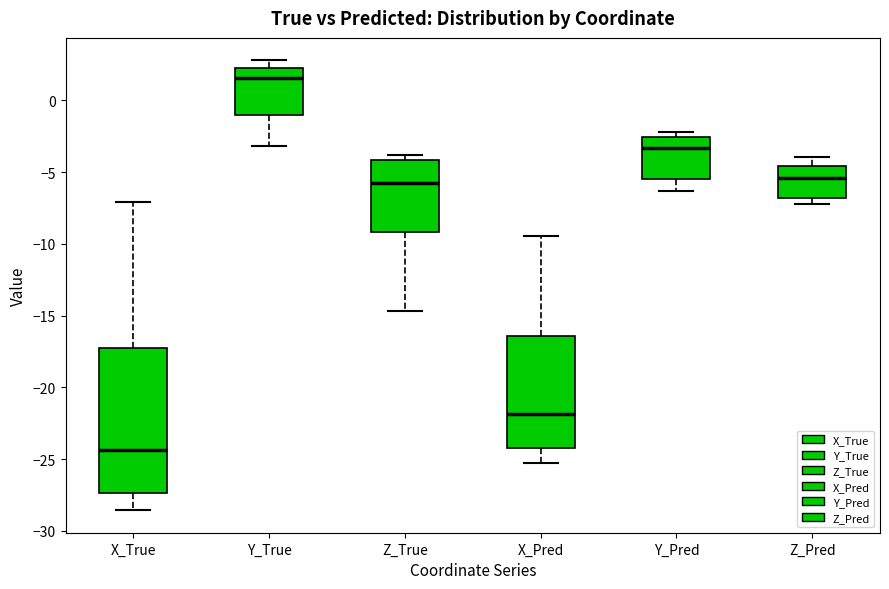

Reading left to right, read every box against the y-axis: the position of its median line, the range the box covers, and the ends of its whiskers. The values are not printed on the chart, so give them approximately, as read against the axis.

X_True: median -24.5, box -27.5 to -17.0, whiskers -28.5 to -7.0
Y_True: median 1.5, box -1.0 to 2.5, whiskers -3.0 to 3.0
Z_True: median -5.5, box -9.0 to -4.0, whiskers -14.5 to -4.0 (just above the box's upper edge)
X_Pred: median -22.0, box -24.0 to -16.5, whiskers -25.5 to -9.5
Y_Pred: median -3.5, box -5.5 to -2.5, whiskers -6.5 to -2.0
Z_Pred: median -5.5, box -7.0 to -4.5, whiskers -7.0 (just below the box's lower edge) to -4.0